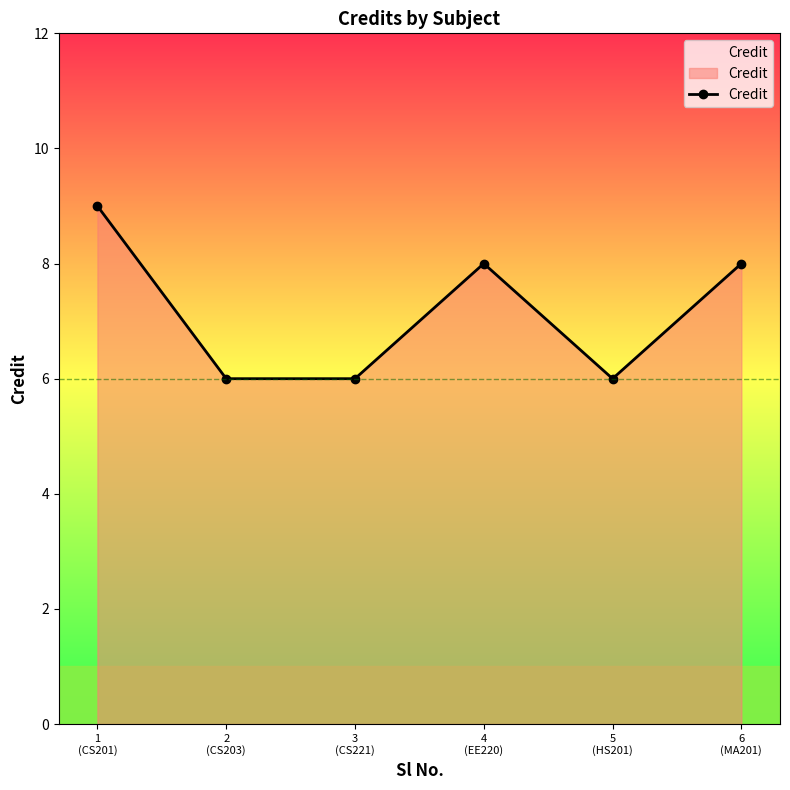

Between 5
(HS201) and 4
(EE220), which is larger?

4
(EE220)